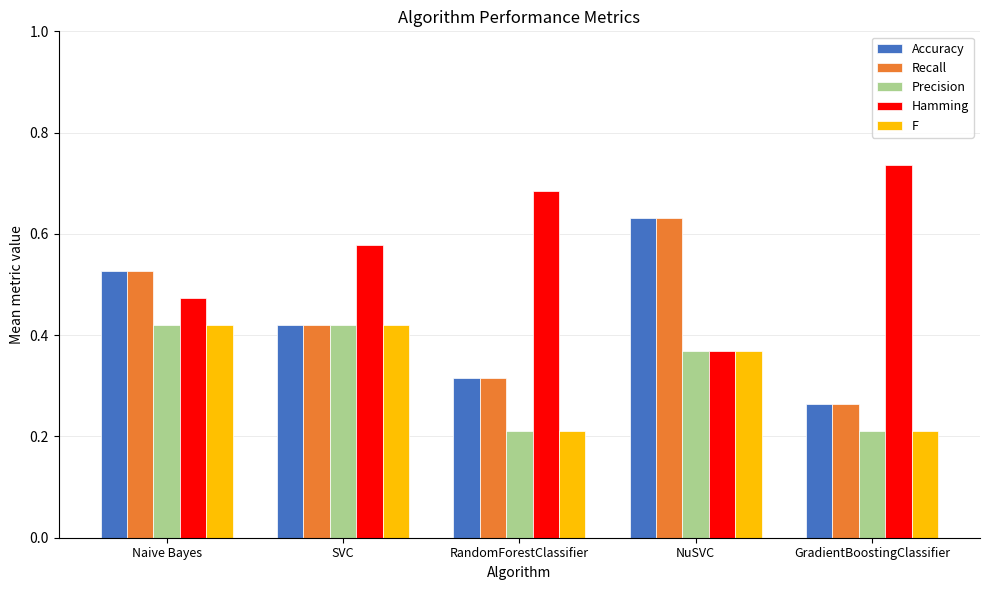

Which category has the lowest value in the Accuracy series?

GradientBoostingClassifier